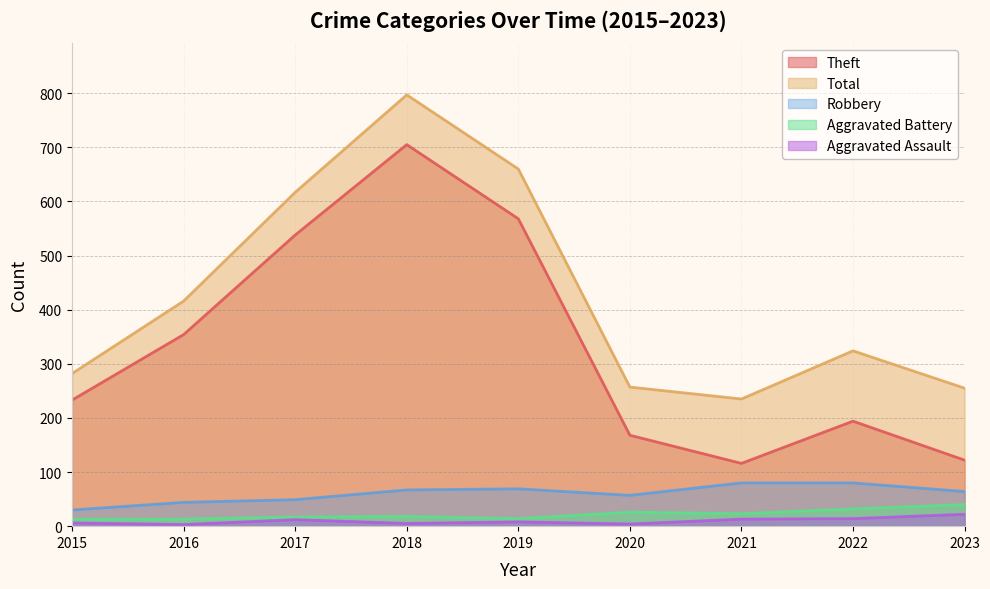

Between 2016 and 2022, which series saw the biggest shift?

Theft